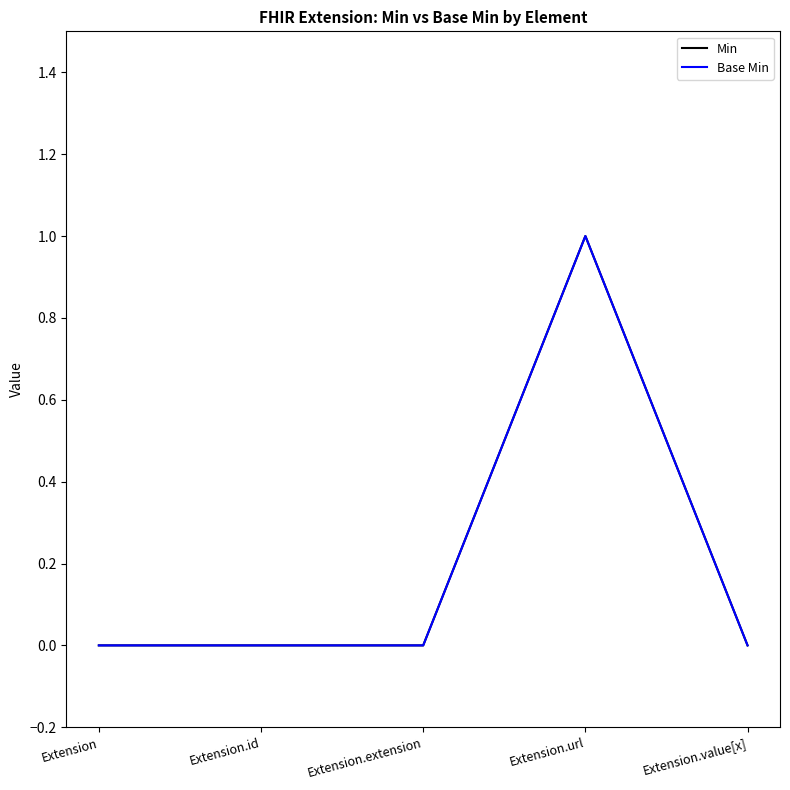

What is the label of the 2nd point from the right?

Extension.url